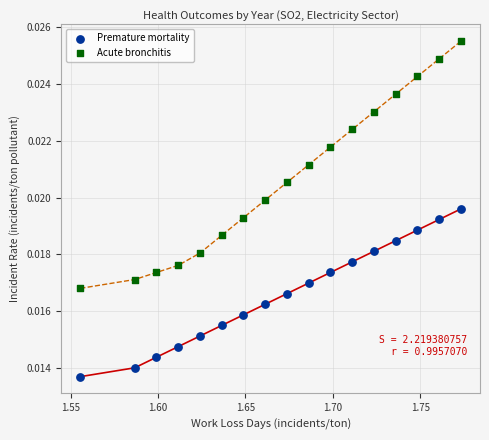

Which series contains the lowest Y value?

Premature mortality